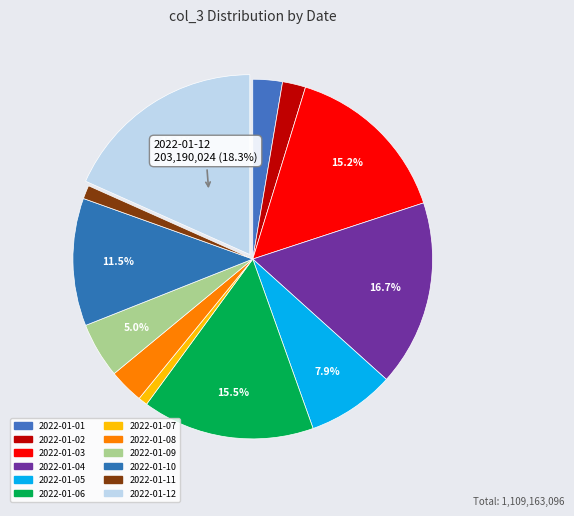

To the nearest percent, what is the average slice percentage?

8%